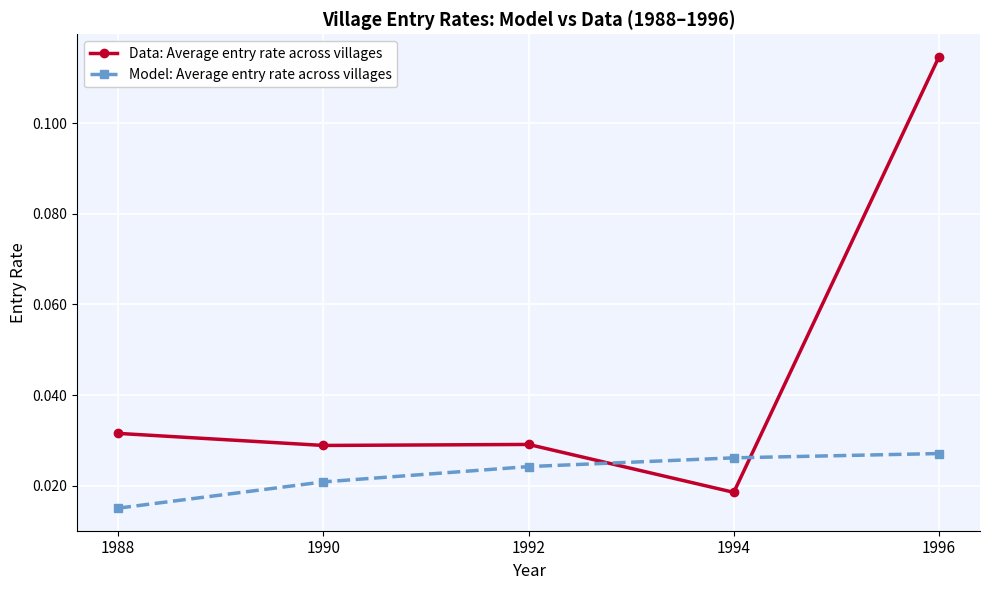

Which series ends up on top after the final intersection of Data: Average entry rate across villages and Model: Average entry rate across villages?

Data: Average entry rate across villages